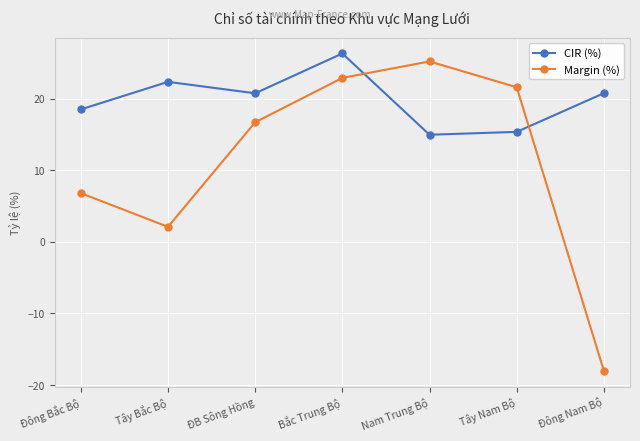

How many categories are shown in the chart?

7